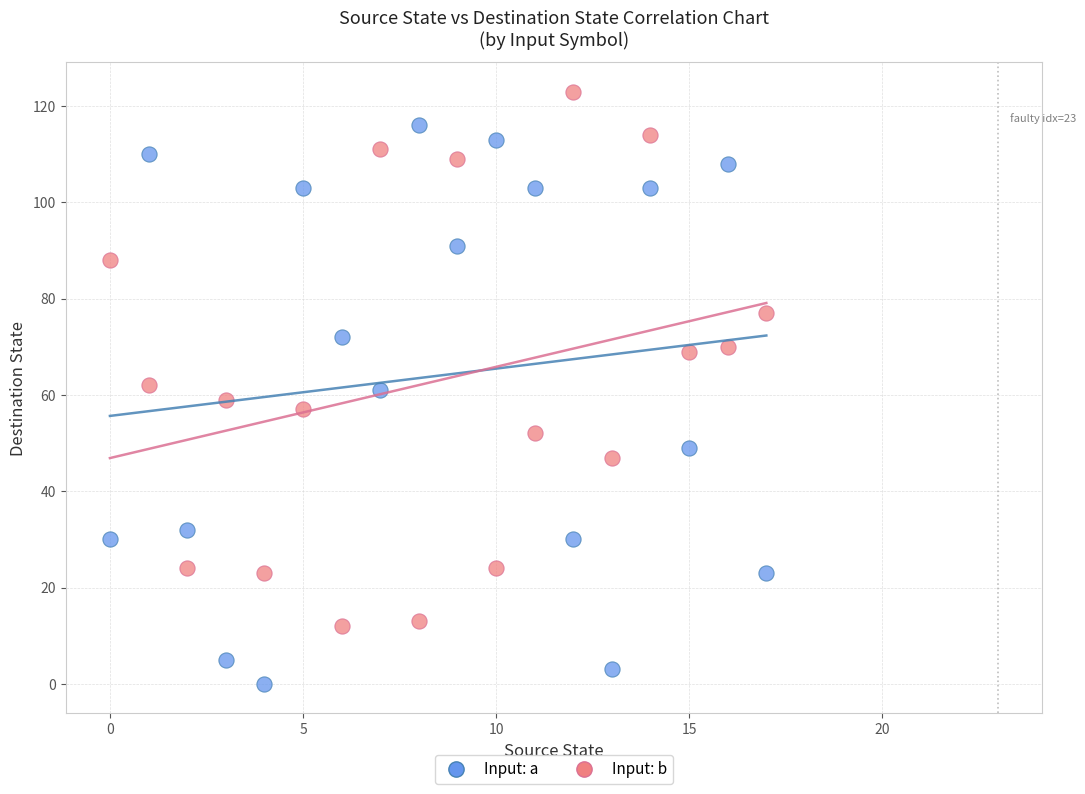

Which series contains the highest Y value?

Input: b